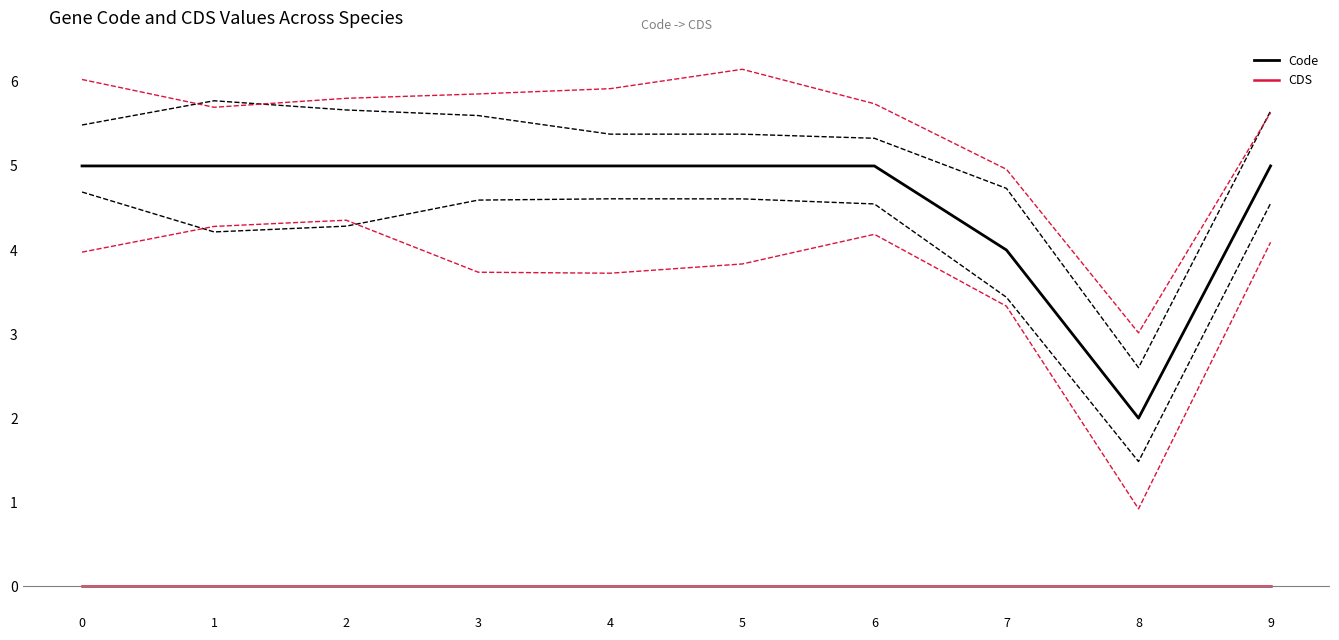

What is the total value across all series at 4?

5